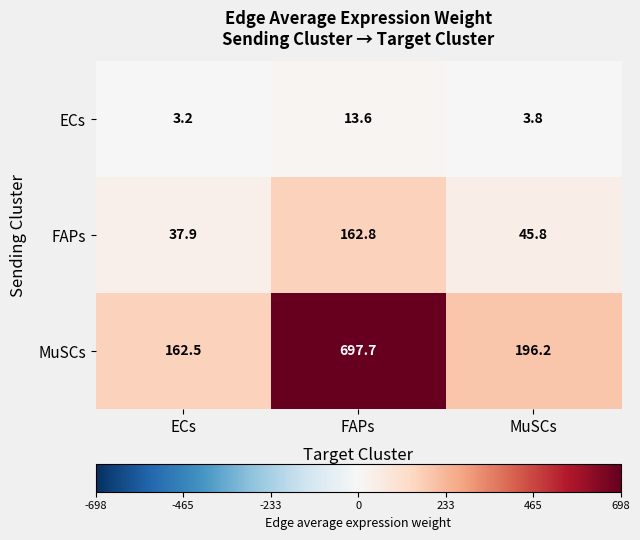

Reading right to left, list all the values displayed in this chart.

ECs: MuSCs=3.8	FAPs=13.6	ECs=3.2
FAPs: MuSCs=45.8	FAPs=162.8	ECs=37.9
MuSCs: MuSCs=196.2	FAPs=697.7	ECs=162.5